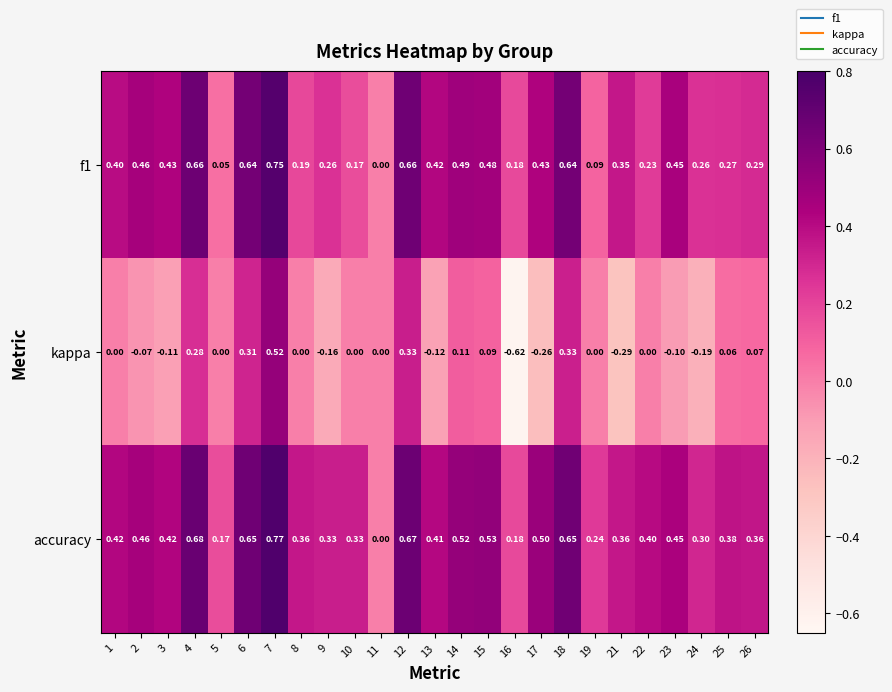

Is the value of kappa at 1 greater than the value of accuracy at 4?

No